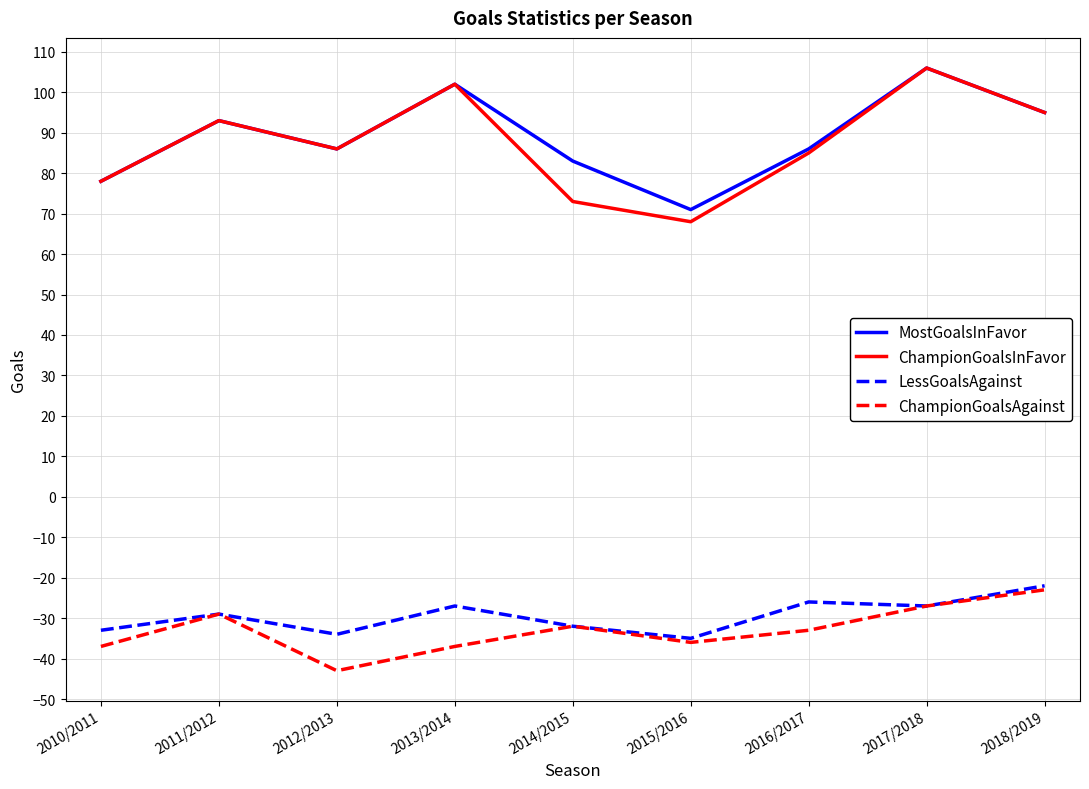

True or false: ChampionGoalsAgainst and MostGoalsInFavor cross at least once.

False